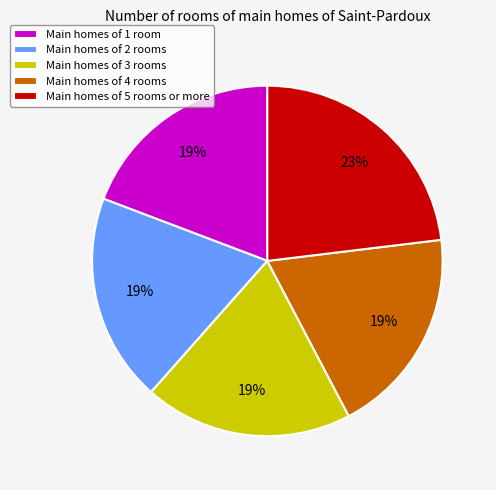

Which category has the biggest portion of the pie?

Main homes of 5 rooms or more